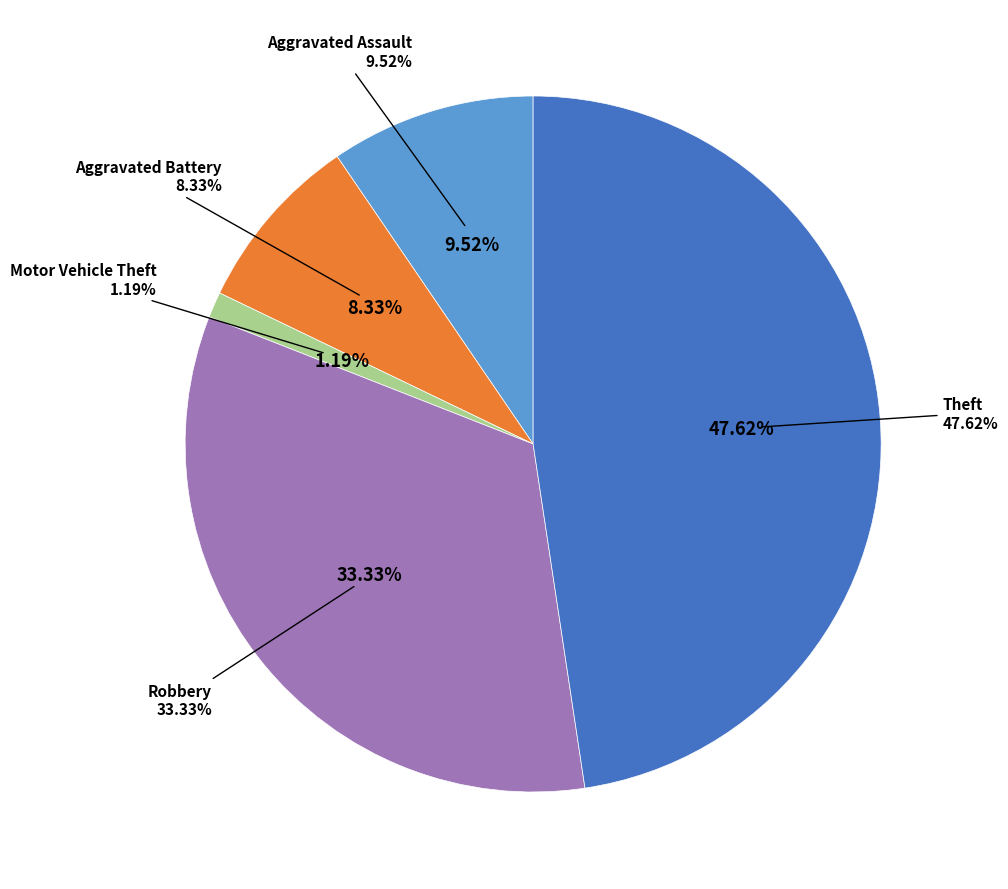

To the nearest percent, what portion does Motor Vehicle Theft represent?

1%